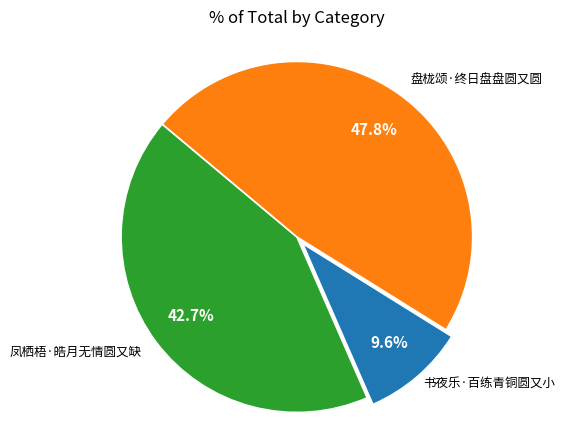

To the nearest percent, what is the difference between the largest and smallest slice percentages?

38%